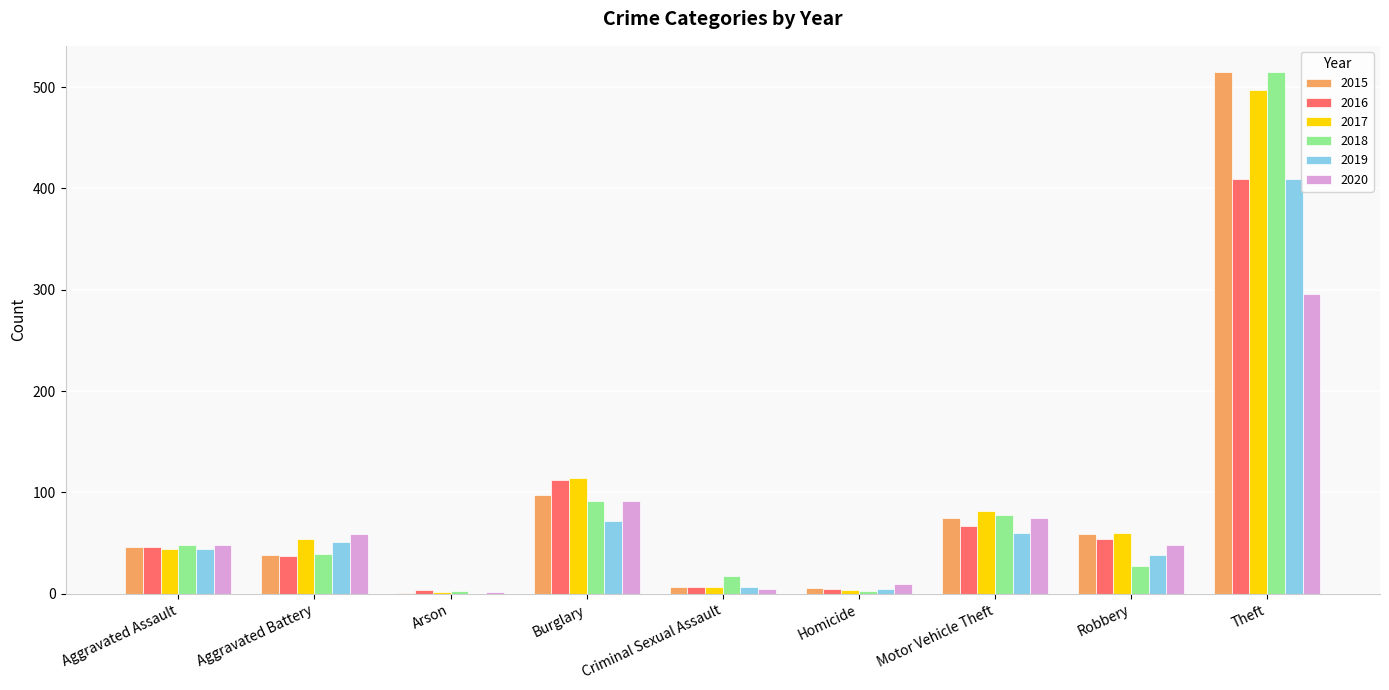

Is it true that 2015 equals 345 at Theft?

False